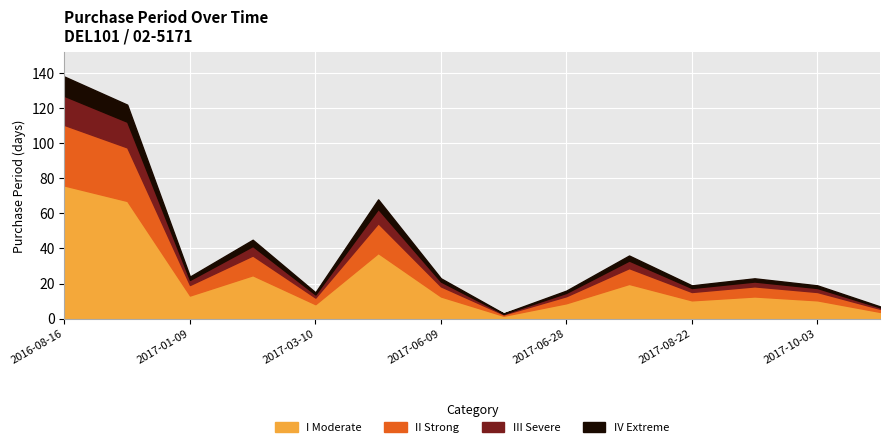

Reading left to right, what are all the values shown in this chart?

138	122	24	45	15	68	23	3	16	36	19	23	19	7